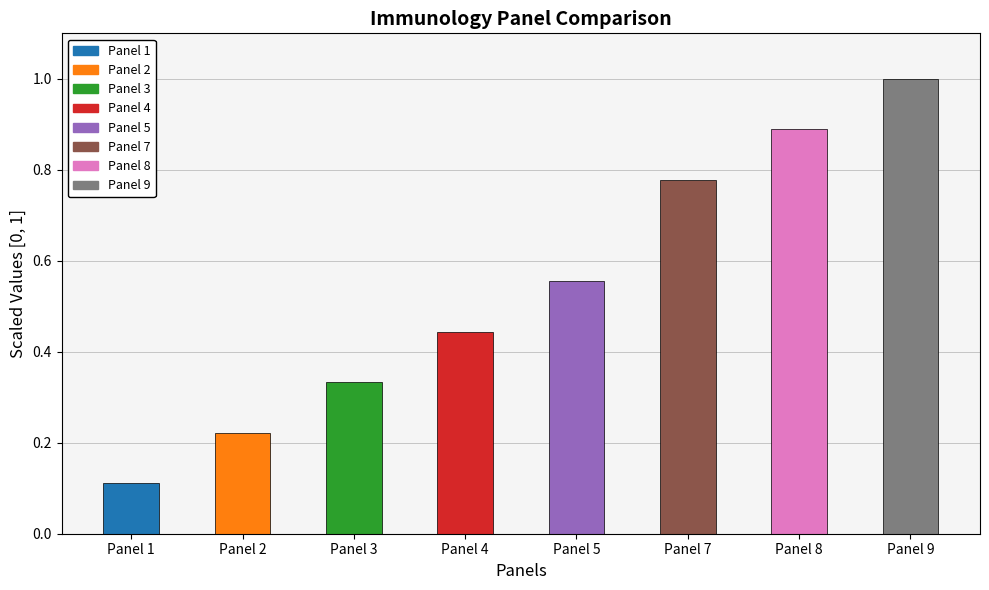

At which label is the value closest to 0?

Panel 1